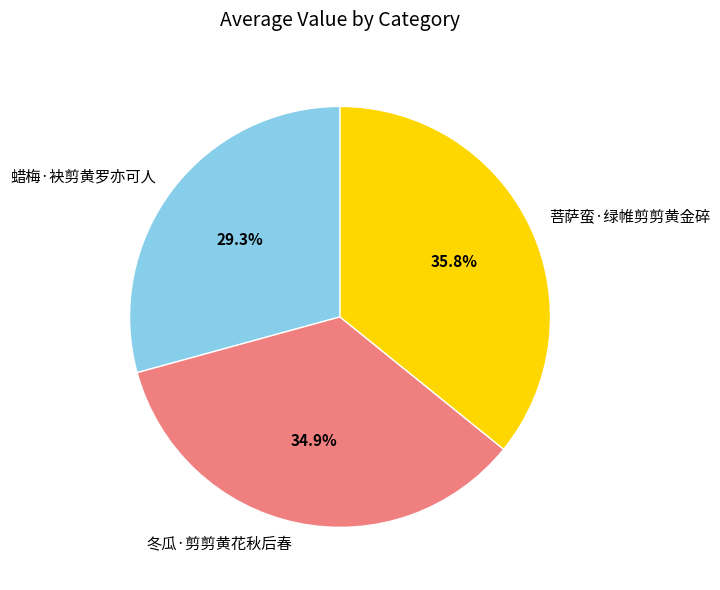

Which category has the biggest portion of the pie?

菩萨蛮·绿帷剪剪黄金碎